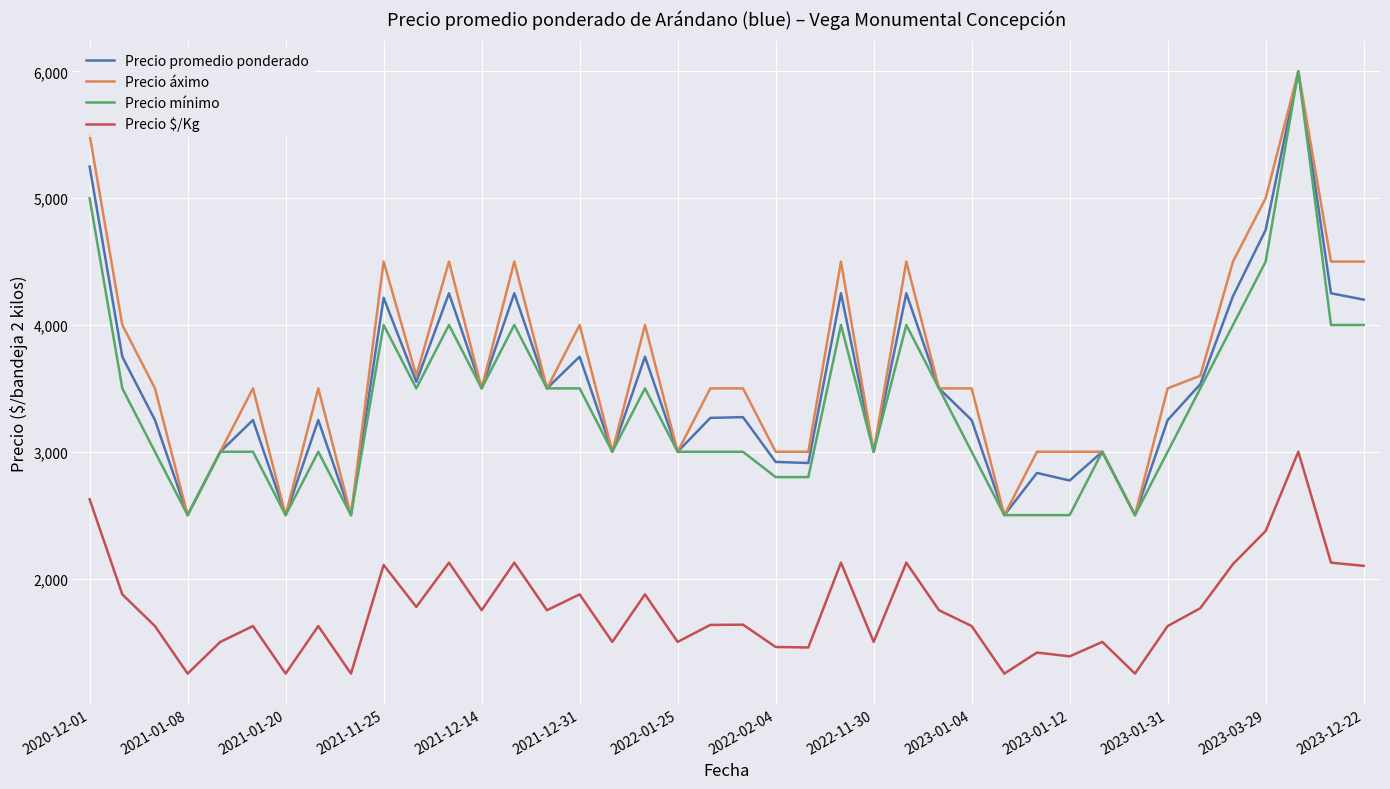

True or false: Precio promedio ponderado and Precio $/Kg cross at least once.

False